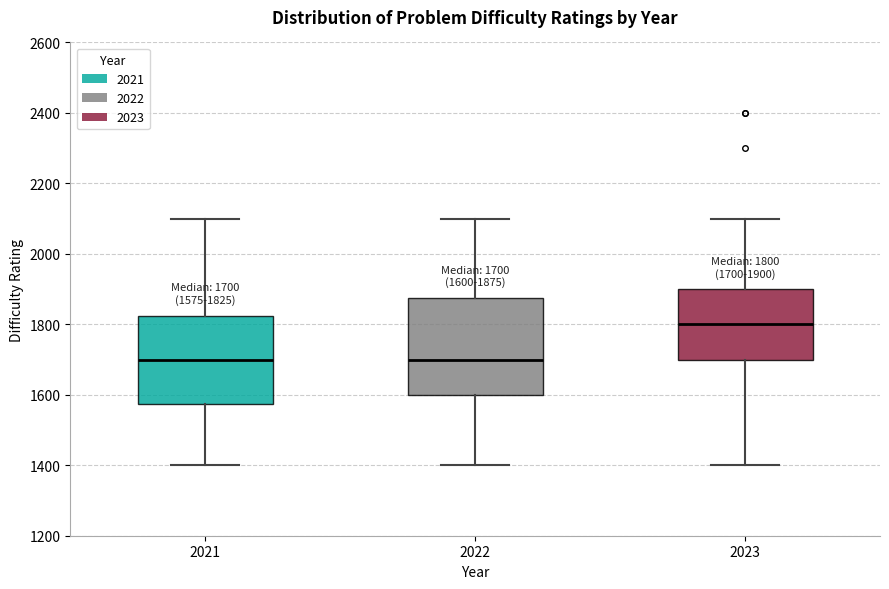

Which box is the tallest, from its lower edge to its upper edge?

2022